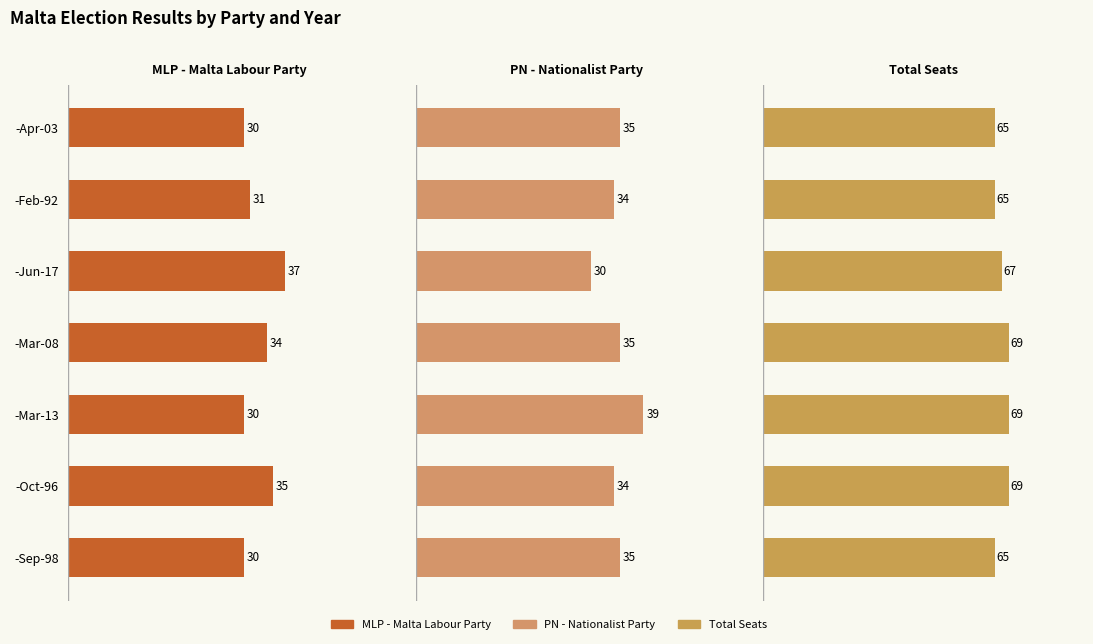

Is the value of MLP - Malta Labour Party at -Apr-03 greater than the value of Total Seats at -Oct-96?

No